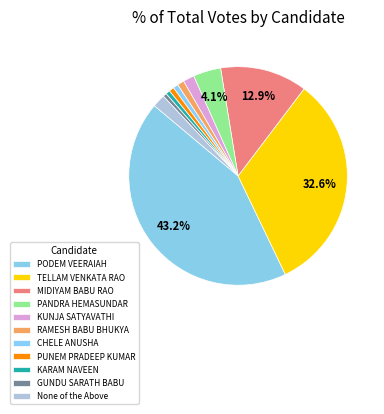

How many slices are in this pie chart?

11